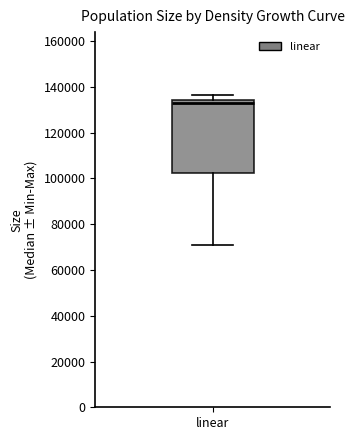

Transcribe this box plot: give where the median line is, the range the box spans, and where the two whiskers end, as read against the y-axis. The values are not printed on the chart, so give them approximately, as read against the axis.

median 132000, box 102000 to 134000, whiskers 70000 to 136000